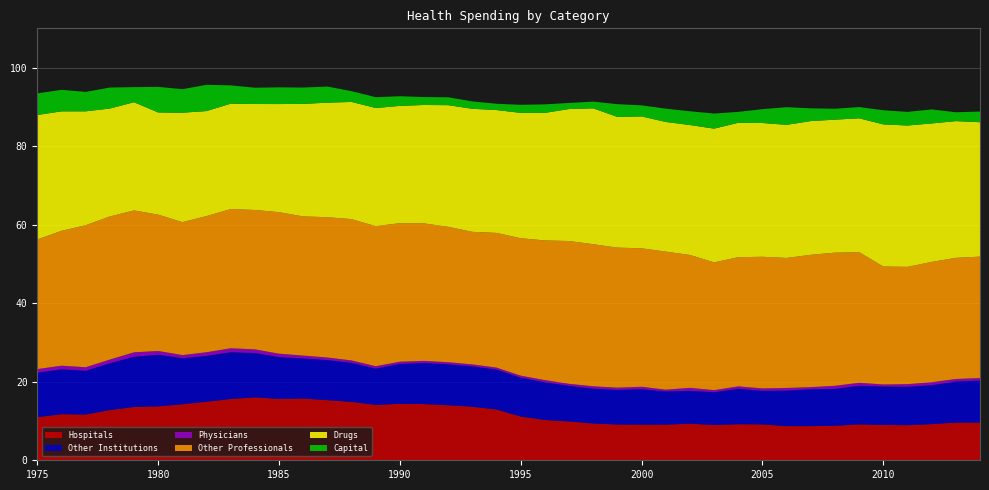

Reading right to left, what are all the values shown in this chart?

Hospitals: 9.6	9.6	9.2	8.9	9.0	9.1	8.8	8.7	8.7	9.1	9.2	9.0	9.3	9.1	9.1	9.1	9.4	9.9	10.3	11.1	12.9	13.6	14.0	14.3	14.4	14.1	14.9	15.3	15.7	15.6	16.0	15.6	14.9	14.3	13.7	13.6	12.8	11.7	11.7	11.0
Other Institutions: 10.7	10.4	9.9	9.8	9.8	9.8	9.4	9.4	9.0	8.6	9.0	8.3	8.4	8.4	9.0	8.8	8.9	9.1	9.6	9.9	10.2	10.3	10.4	10.5	10.2	9.3	9.9	10.2	10.2	10.7	11.3	11.9	11.7	11.7	13.2	12.8	11.9	11.1	11.4	11.3
Physicians: 0.7	0.6	0.7	0.7	0.5	0.8	0.8	0.5	0.7	0.6	0.6	0.5	0.7	0.5	0.6	0.6	0.6	0.5	0.5	0.5	0.5	0.5	0.5	0.5	0.6	0.6	0.6	0.7	0.7	0.9	0.9	1.0	0.9	0.8	0.9	1.1	0.9	0.9	0.9	0.9
Other Professionals: 30.9	30.8	30.6	29.9	30.0	33.3	33.9	33.7	33.1	33.5	32.9	32.5	33.8	35.2	35.3	35.7	36.2	36.4	35.6	35.0	34.3	33.8	34.5	35.0	35.3	35.7	36.0	35.7	35.4	36.0	35.5	35.5	34.7	33.9	34.7	36.1	36.4	36.2	34.3	33.0
Drugs: 34.2	34.8	35.3	36.0	36.2	34.1	33.9	34.1	33.9	34.1	34.2	34.1	33.1	33.0	33.6	33.3	34.6	33.6	32.5	31.9	31.3	31.3	31.0	30.2	29.9	30.1	29.8	29.2	28.7	27.5	27.0	26.8	26.7	27.9	26.0	27.5	27.5	29.0	30.4	31.7
Capital: 2.7	2.3	3.6	3.5	3.6	2.9	2.8	3.2	4.5	3.5	2.8	3.8	3.5	3.4	2.8	3.2	1.7	1.5	2.2	2.1	1.6	1.9	2.0	2.0	2.5	2.8	2.7	4.1	4.2	4.3	4.1	4.7	6.7	6.0	6.5	3.8	5.3	4.9	5.5	5.5